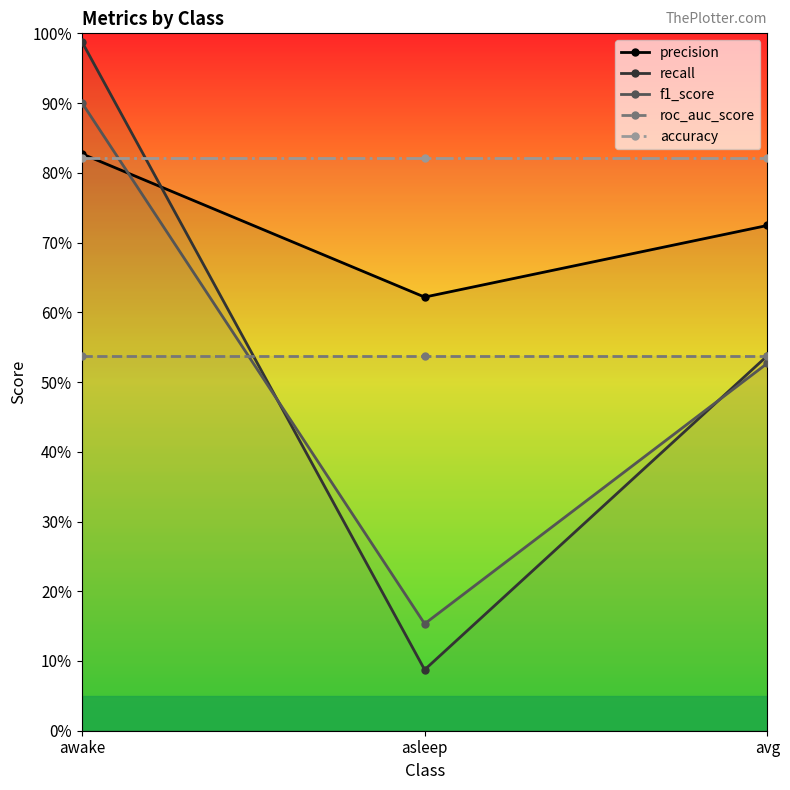

What is the spread (max minus min) of values at avg?

0.3